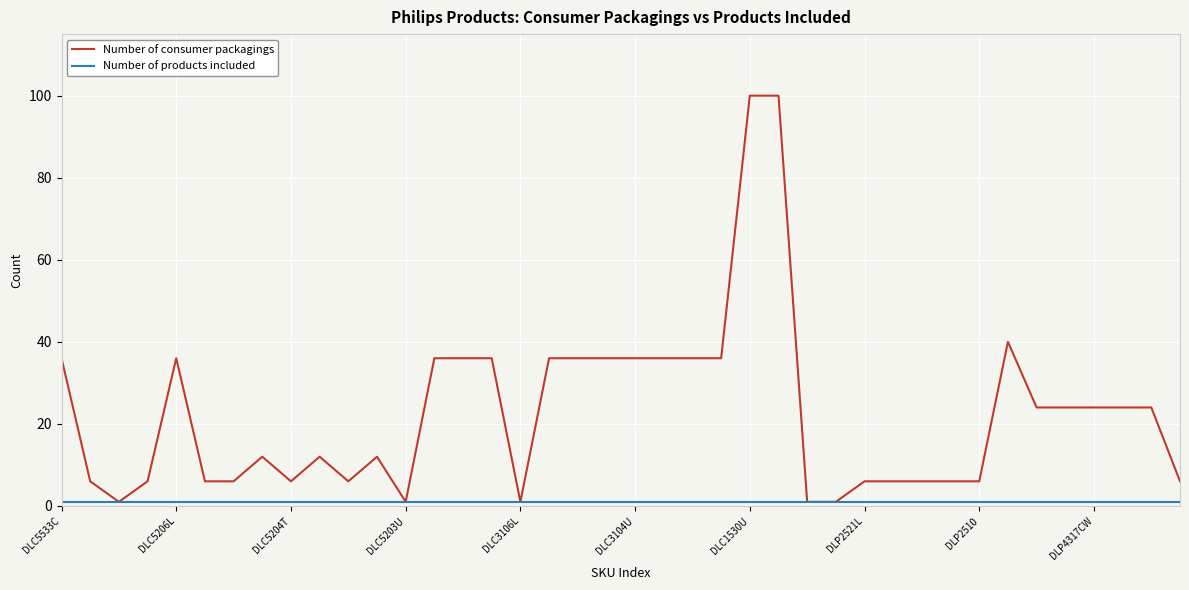

Which series has the widest spread of values?

Number of consumer packagings